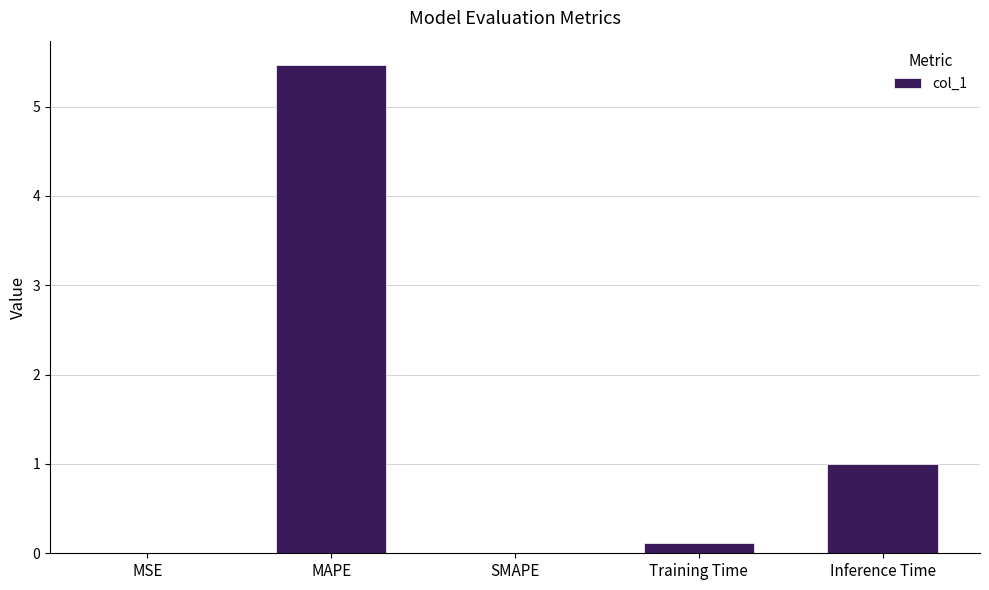

What is the sum of the values at SMAPE and Training Time?

0.1